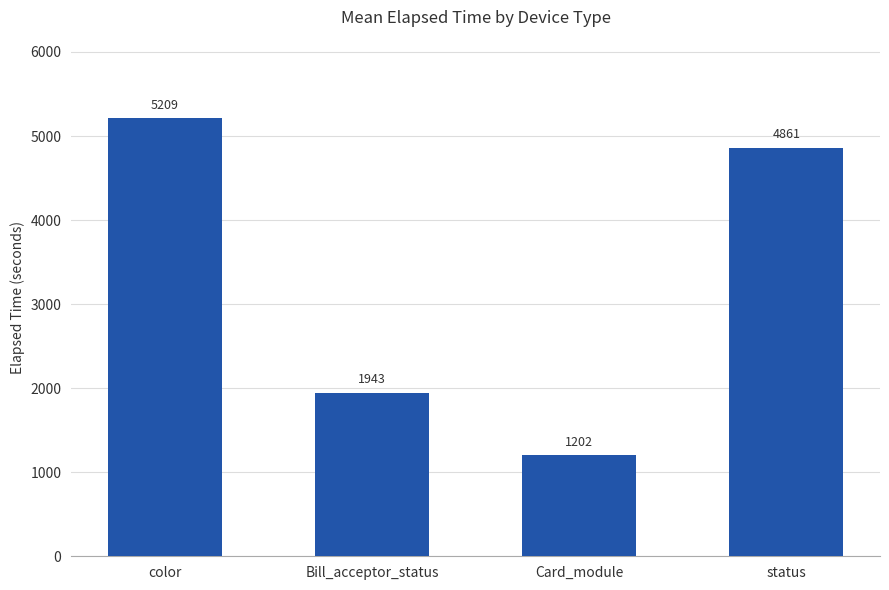

What is the value of the 2nd bar from the left?

1943.0